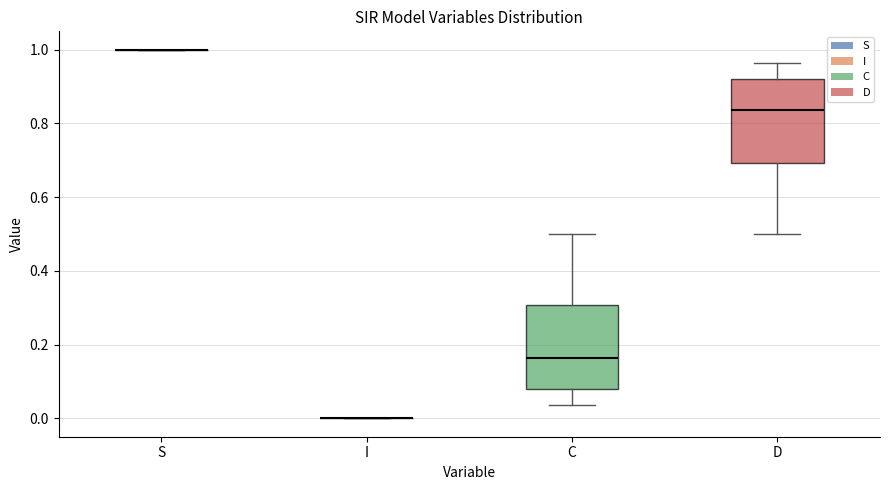

Reading left to right, read every box against the y-axis: the position of its median line, the range the box covers, and the ends of its whiskers. The values are not printed on the chart, so give them approximately, as read against the axis.

S: box collapsed to a line at 1.00, whiskers 1.00 to 1.00
I: box collapsed to a line at 0.00, whiskers 0.00 to 0.00
C: median 0.16, box 0.08 to 0.30, whiskers 0.04 to 0.50
D: median 0.84, box 0.70 to 0.92, whiskers 0.50 to 0.96